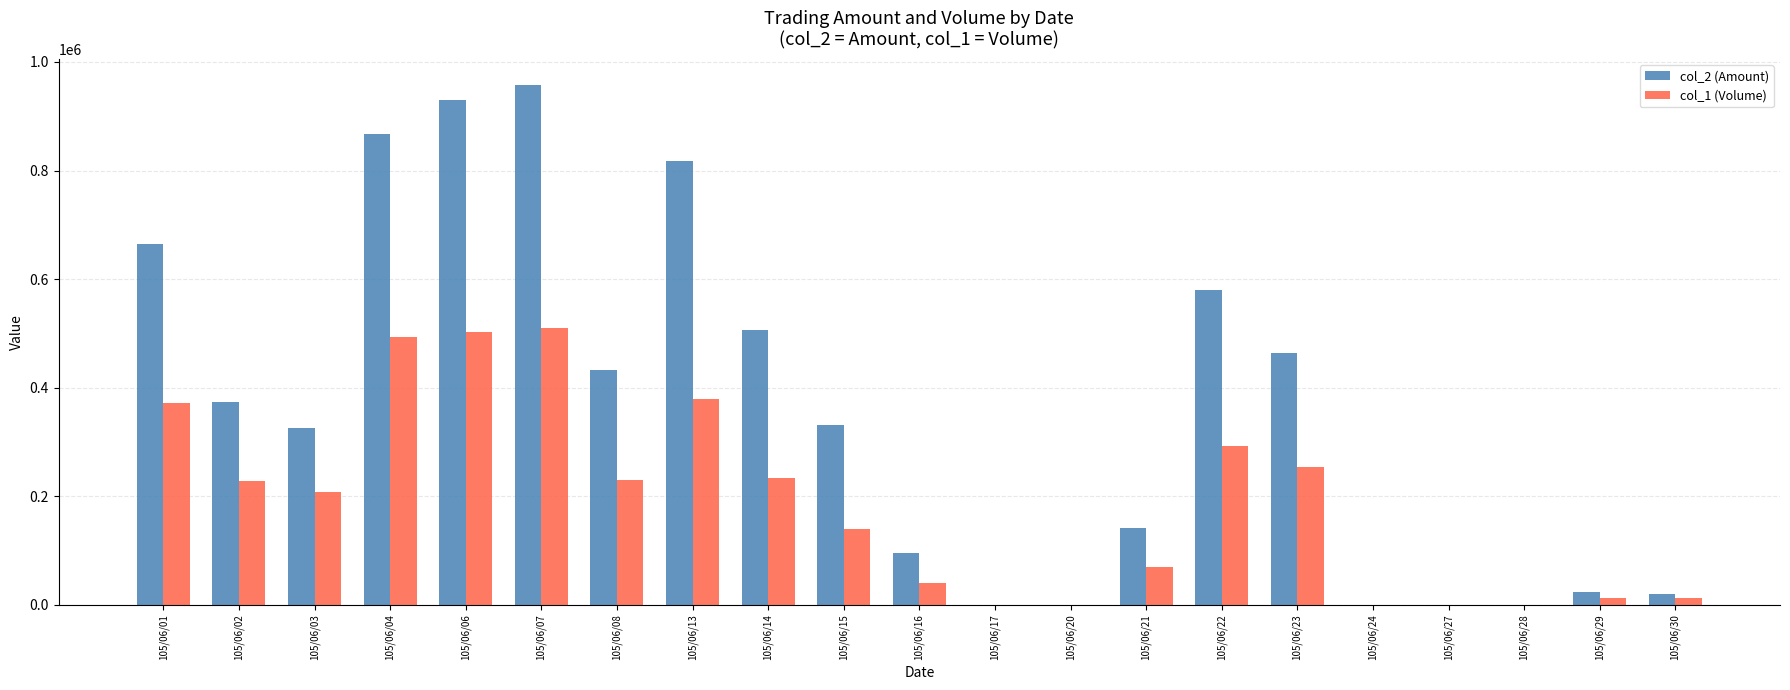

Which series has the largest total across all categories?

col_2 (Amount)